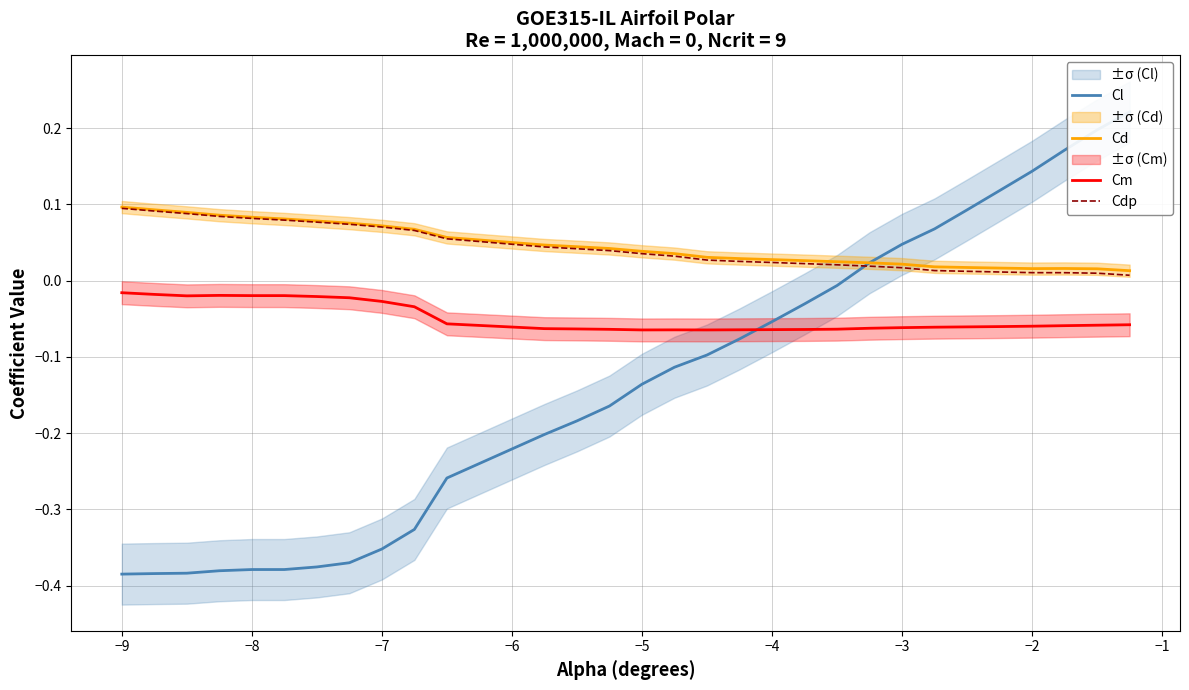

True or false: Cm and Cdp cross at least once.

False